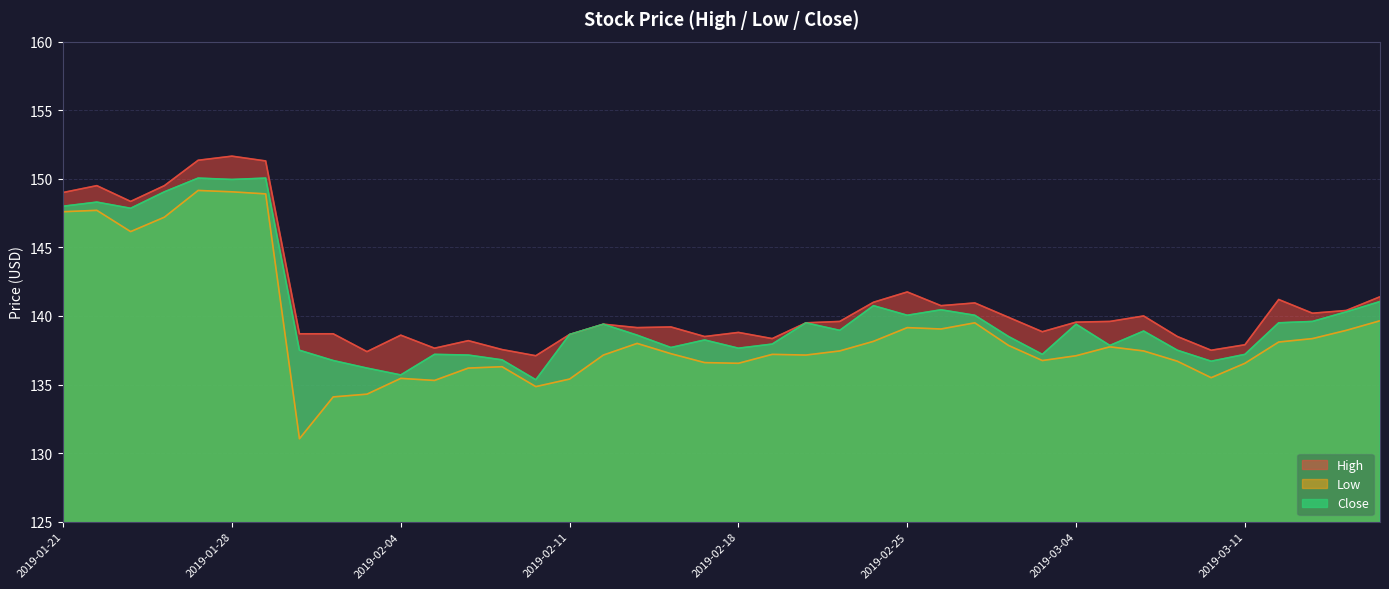

At how many categories does at least one series exceed 146?

7